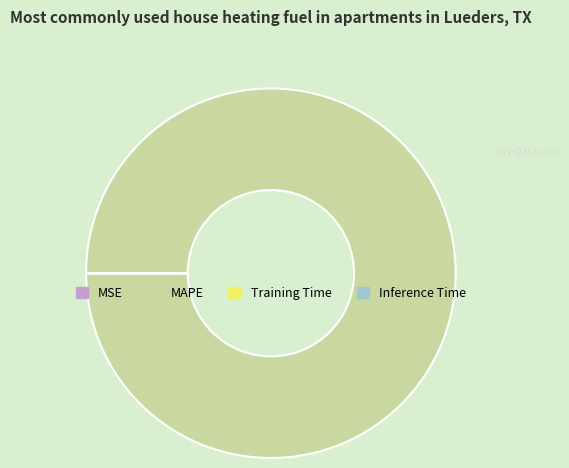

What is the largest slice in the pie chart?

MAPE